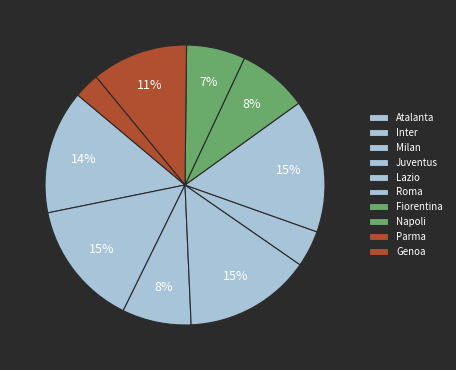

To the nearest percent, what percentage of the pie is Milan?

8%